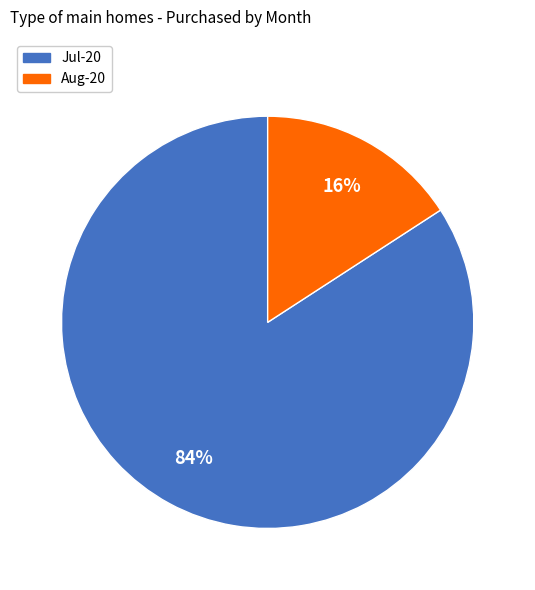

Do Aug-20 and Jul-20 together represent more than half of the pie?

Yes